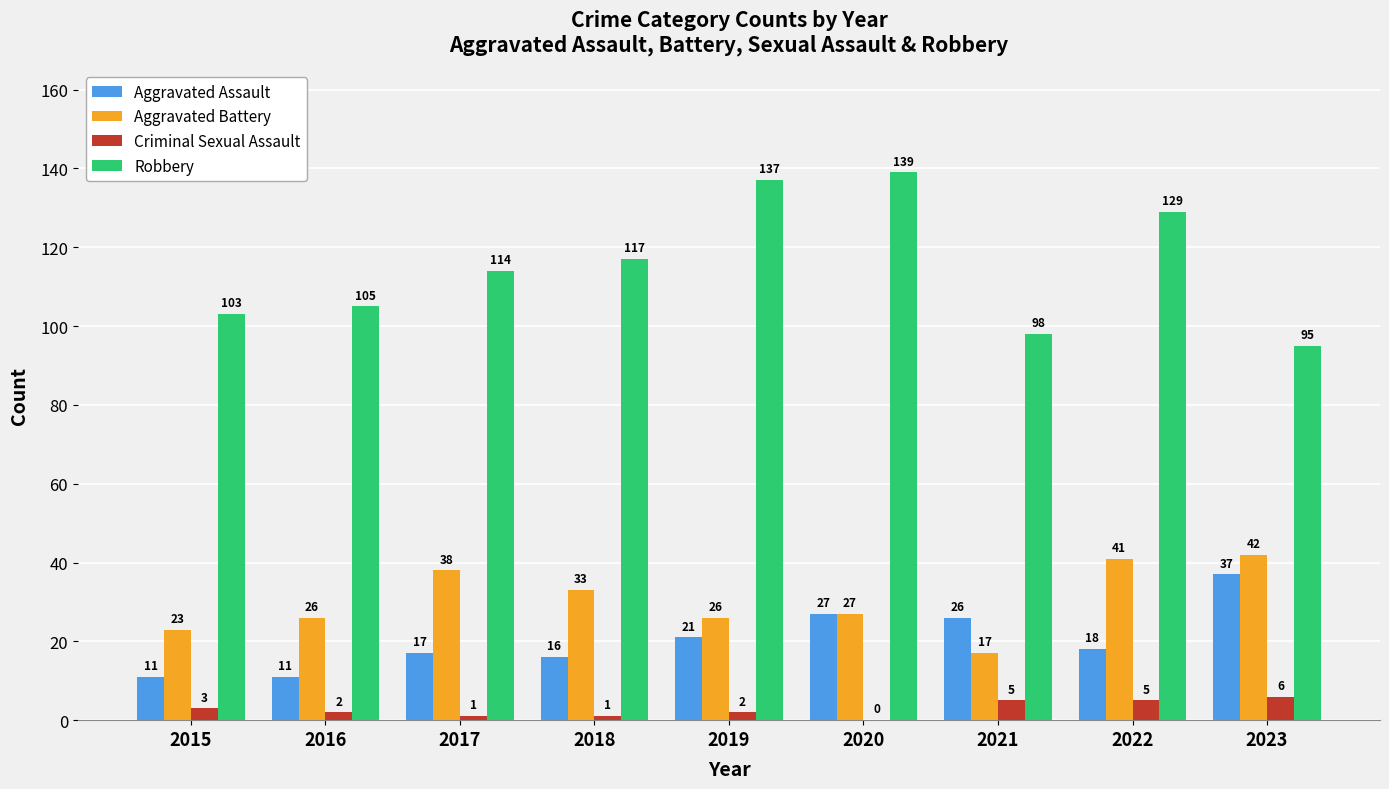

Reading left to right, extract all data points from this chart.

Aggravated Assault: 2015=11	2016=11	2017=17	2018=16	2019=21	2020=27	2021=26	2022=18	2023=37
Aggravated Battery: 2015=23	2016=26	2017=38	2018=33	2019=26	2020=27	2021=17	2022=41	2023=42
Criminal Sexual Assault: 2015=3	2016=2	2017=1	2018=1	2019=2	2020=0	2021=5	2022=5	2023=6
Robbery: 2015=103	2016=105	2017=114	2018=117	2019=137	2020=139	2021=98	2022=129	2023=95